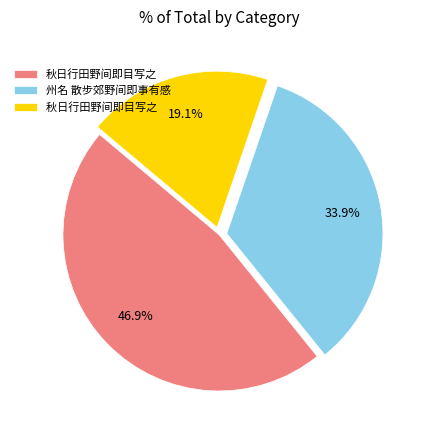

Is there a majority slice in this chart?

No